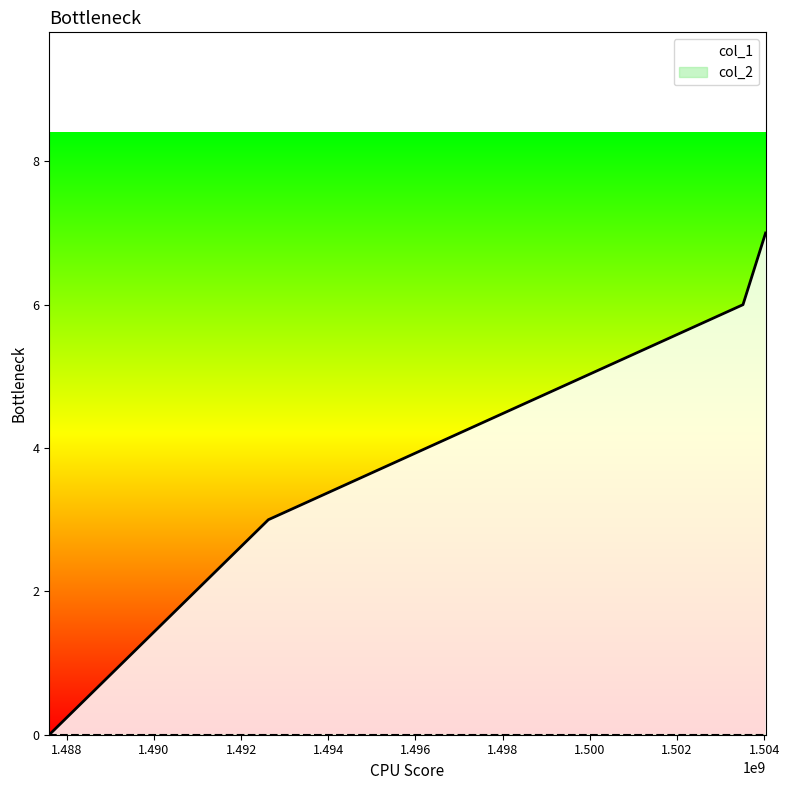

Count the number of categories in the chart.

4